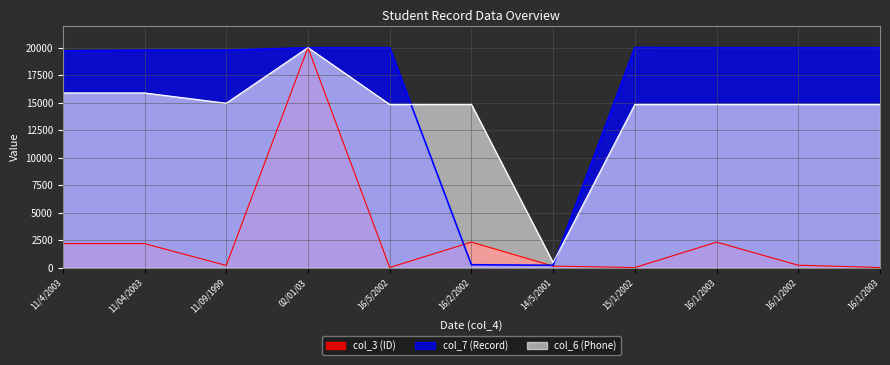

Which series has the largest total across all categories?

col_7 (Record)